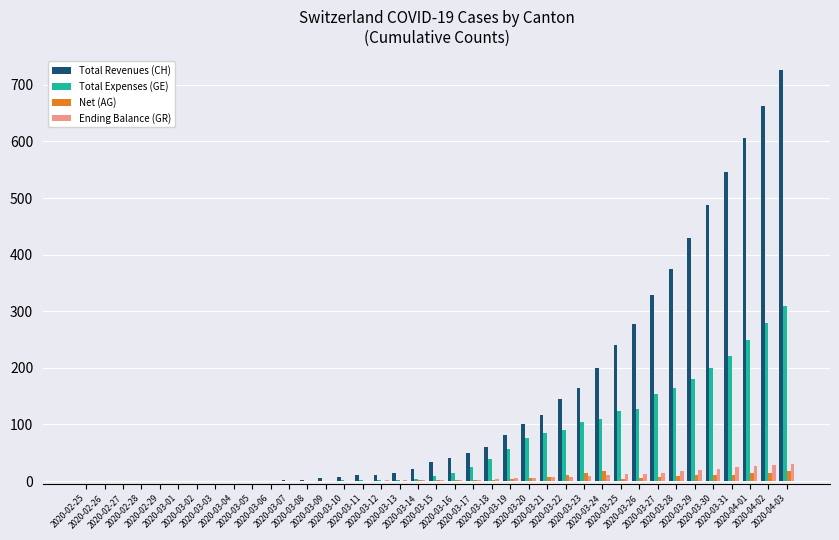

What is the sum of all Net (AG) values?

171